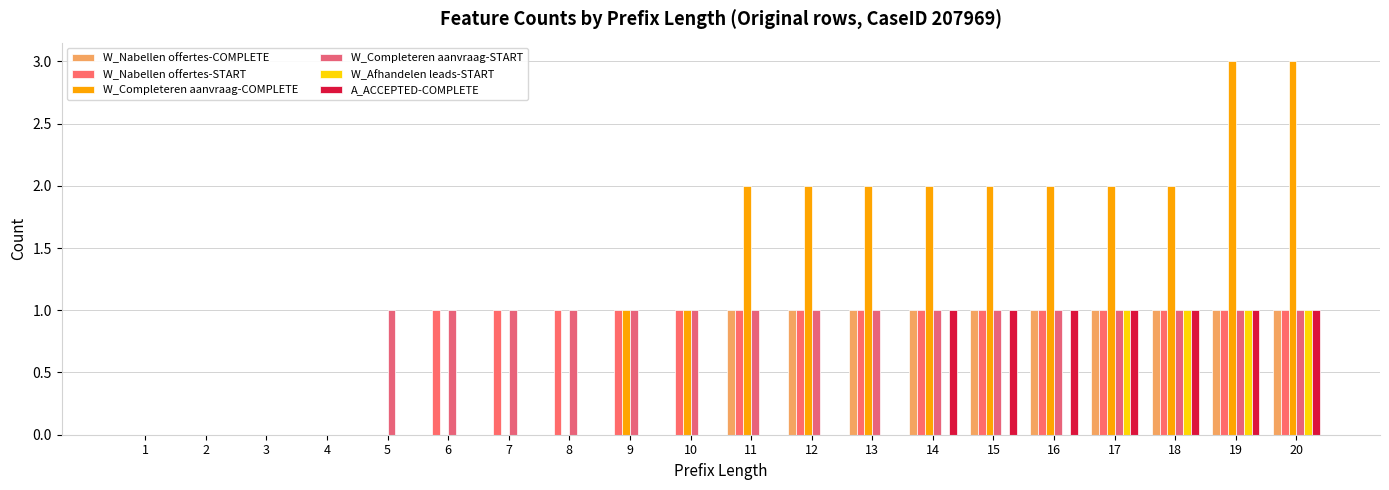

Is it true that W_Afhandelen leads-START equals 1 at 19?

True